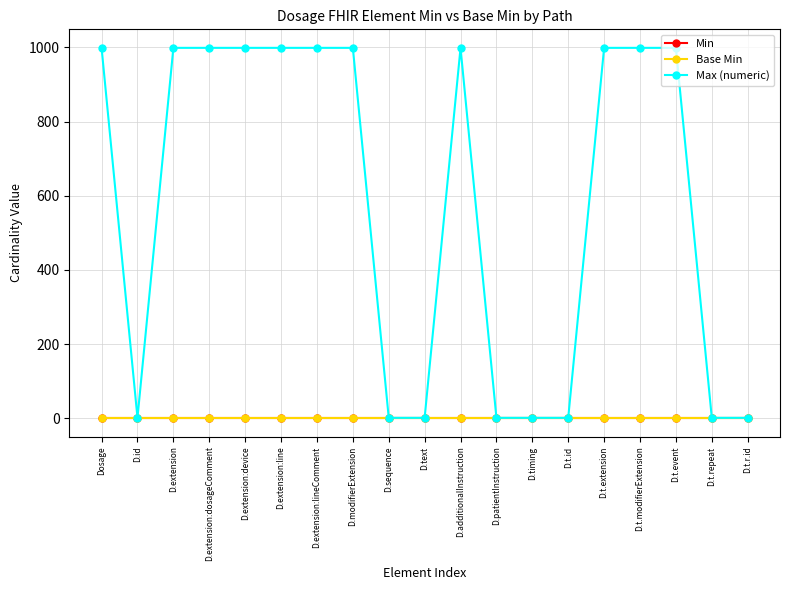

Reading left to right, extract all data points from this chart.

Min: Dosage=0	D.id=0	D.extension=0	D.extension:dosageComment=0	D.extension:device=0	D.extension:line=0	D.extension:lineComment=0	D.modifierExtension=0	D.sequence=0	D.text=0	D.additionalInstruction=0	D.patientInstruction=0	D.timing=0	D.t.id=0	D.t.extension=0	D.t.modifierExtension=0	D.t.event=0	D.t.repeat=0	D.t.r.id=0
Base Min: Dosage=0	D.id=0	D.extension=0	D.extension:dosageComment=0	D.extension:device=0	D.extension:line=0	D.extension:lineComment=0	D.modifierExtension=0	D.sequence=0	D.text=0	D.additionalInstruction=0	D.patientInstruction=0	D.timing=0	D.t.id=0	D.t.extension=0	D.t.modifierExtension=0	D.t.event=0	D.t.repeat=0	D.t.r.id=0
Max (numeric): Dosage=999	D.id=1	D.extension=999	D.extension:dosageComment=999	D.extension:device=999	D.extension:line=999	D.extension:lineComment=999	D.modifierExtension=999	D.sequence=1	D.text=1	D.additionalInstruction=999	D.patientInstruction=1	D.timing=1	D.t.id=1	D.t.extension=999	D.t.modifierExtension=999	D.t.event=999	D.t.repeat=1	D.t.r.id=1